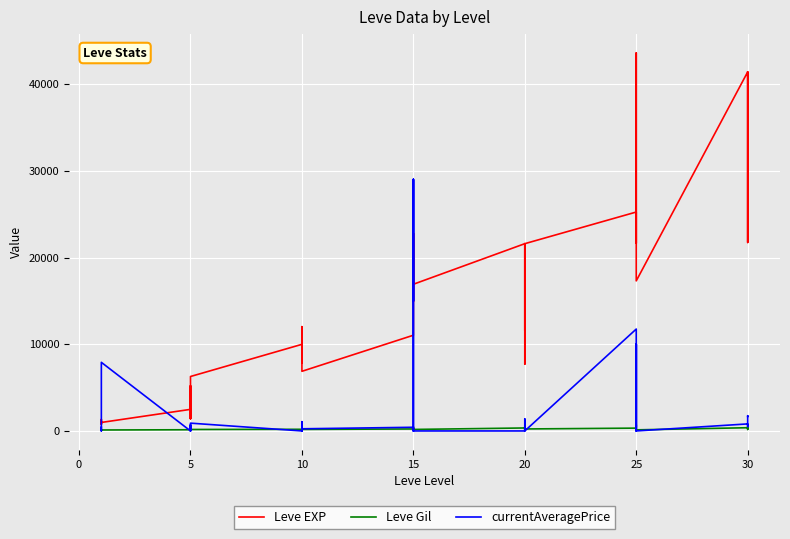

Which has a higher value, 19 or 10?

19